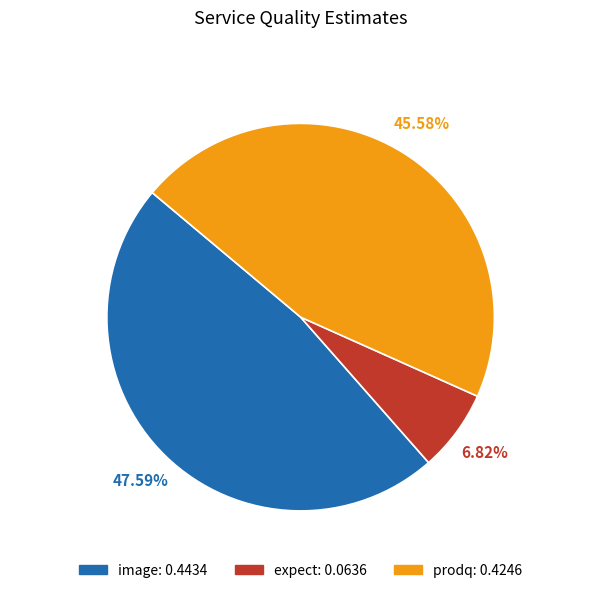

What percentage is NOT represented by prodq?

54.4%